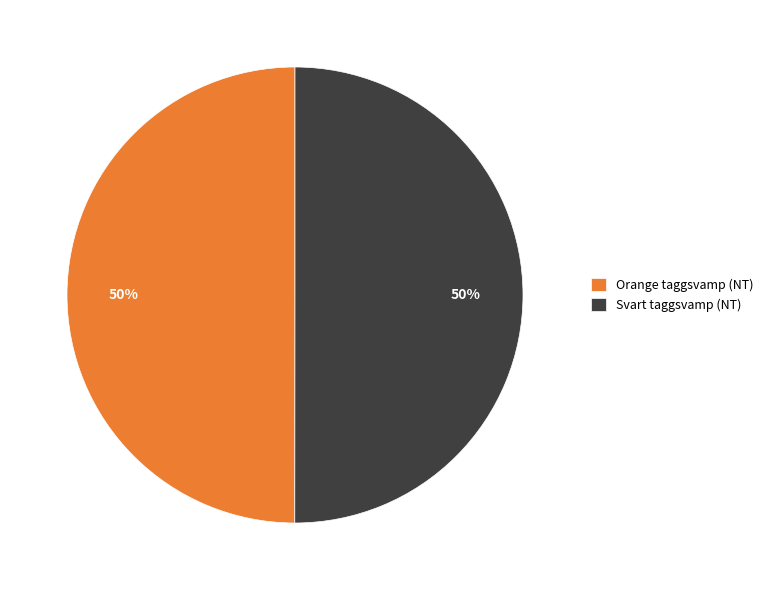

Is it true that Svart taggsvamp (NT) is 50% of the pie?

True